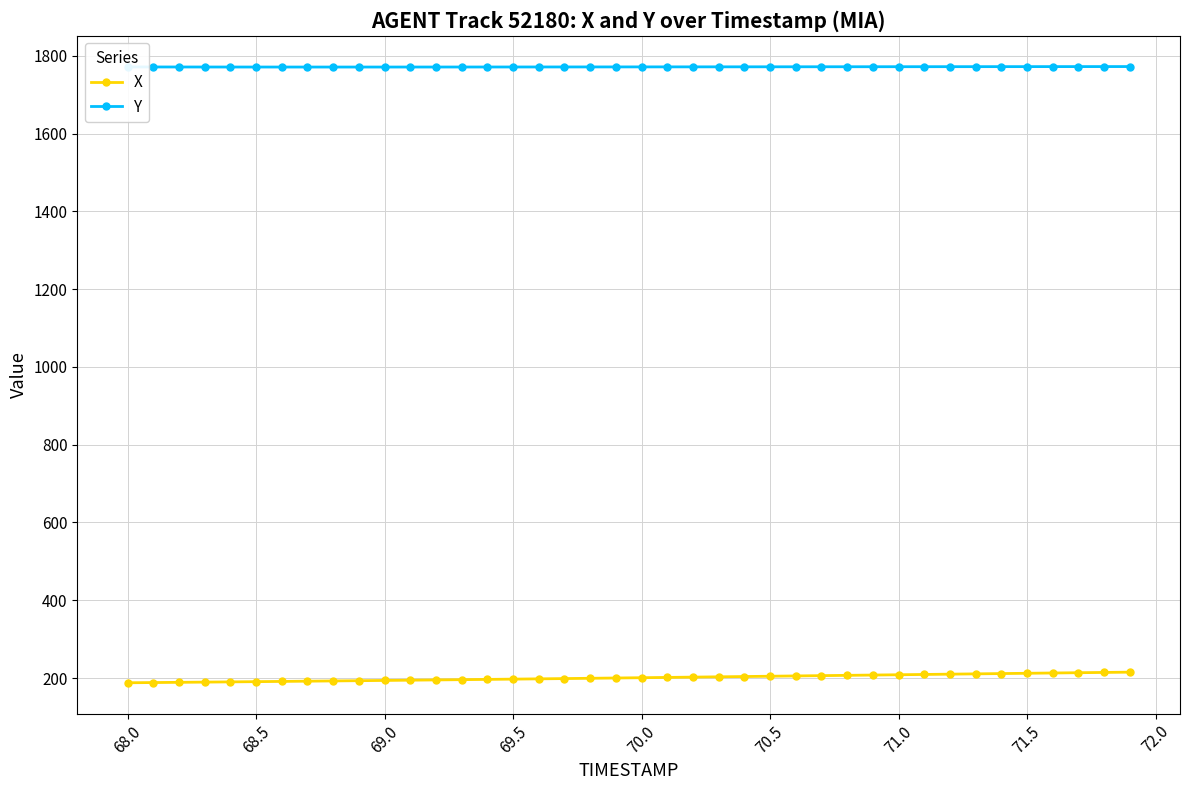

What are all the series names shown in the legend?

X, Y